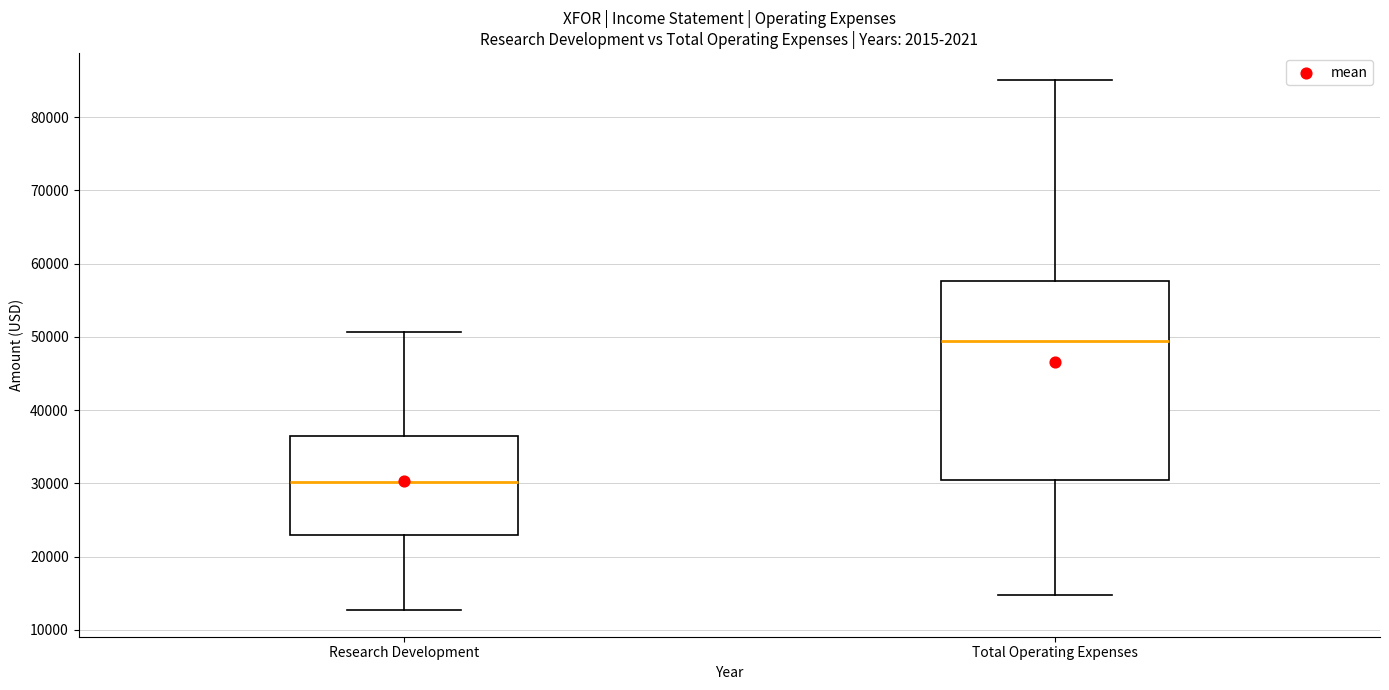

Reading left to right, transcribe this box plot: for each box, give where its median line is, the range the box spans, and where its two whiskers end, as read against the y-axis. The values are not printed on the chart, so give them approximately, as read against the axis.

Research Development: median 30000, box 23000 to 36000, whiskers 13000 to 51000
Total Operating Expenses: median 49000, box 31000 to 58000, whiskers 15000 to 85000